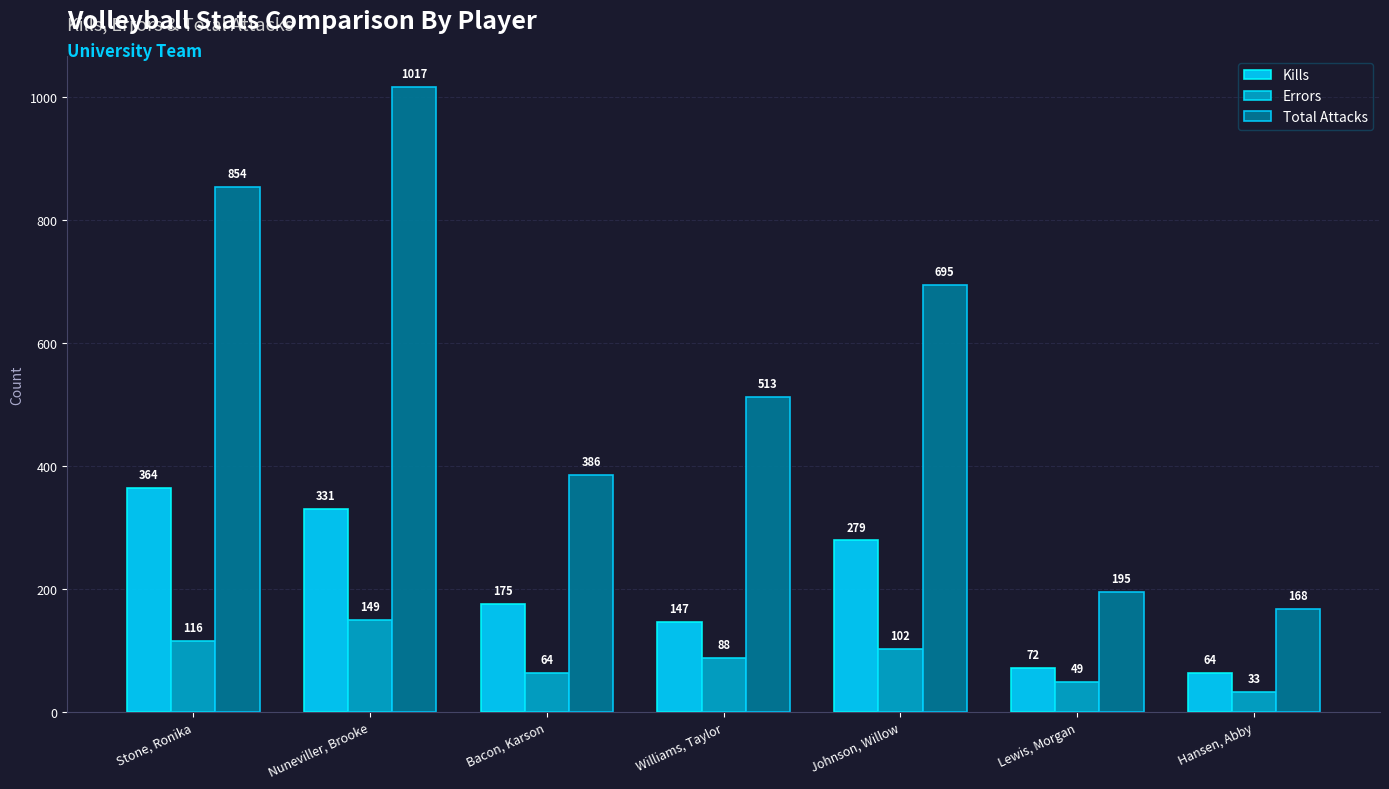

Which category has the lowest value in the Kills series?

Hansen, Abby